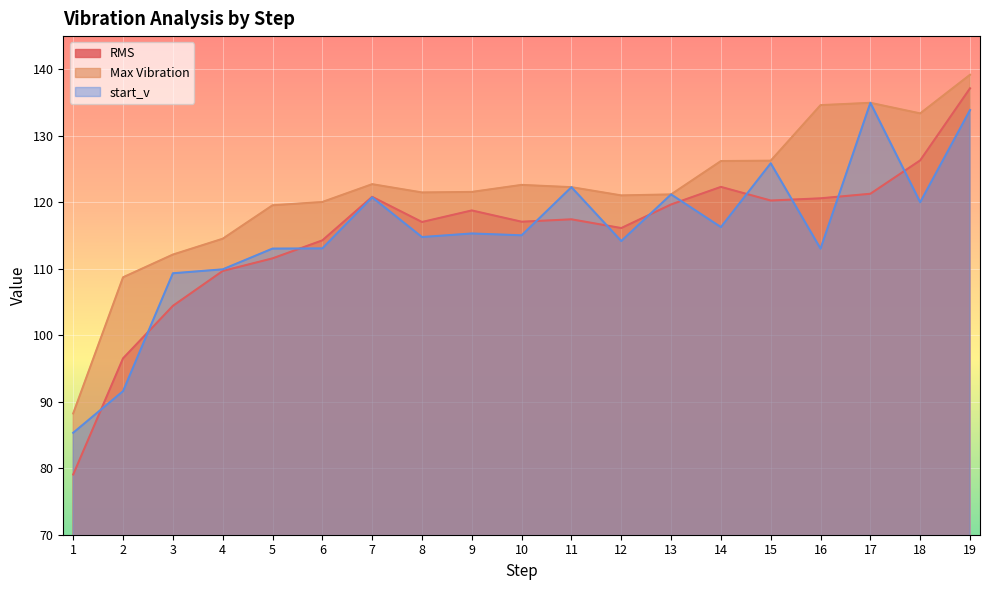

Reading right to left, list all the values displayed in this chart.

RMS: 137.1	126.3	121.3	120.6	120.3	122.3	119.7	116.1	117.4	117.1	118.8	117.0	120.8	114.3	111.6	109.7	104.4	96.5	79.1
Max Vibration: 139.2	133.4	135.0	134.6	126.3	126.2	121.2	121.0	122.3	122.6	121.6	121.5	122.7	120.0	119.5	114.5	112.1	108.7	88.2
start_v: 133.9	120.0	135.0	113.0	125.9	116.3	121.2	114.2	122.3	115.0	115.3	114.8	120.7	113.1	113.0	109.9	109.3	91.6	85.3